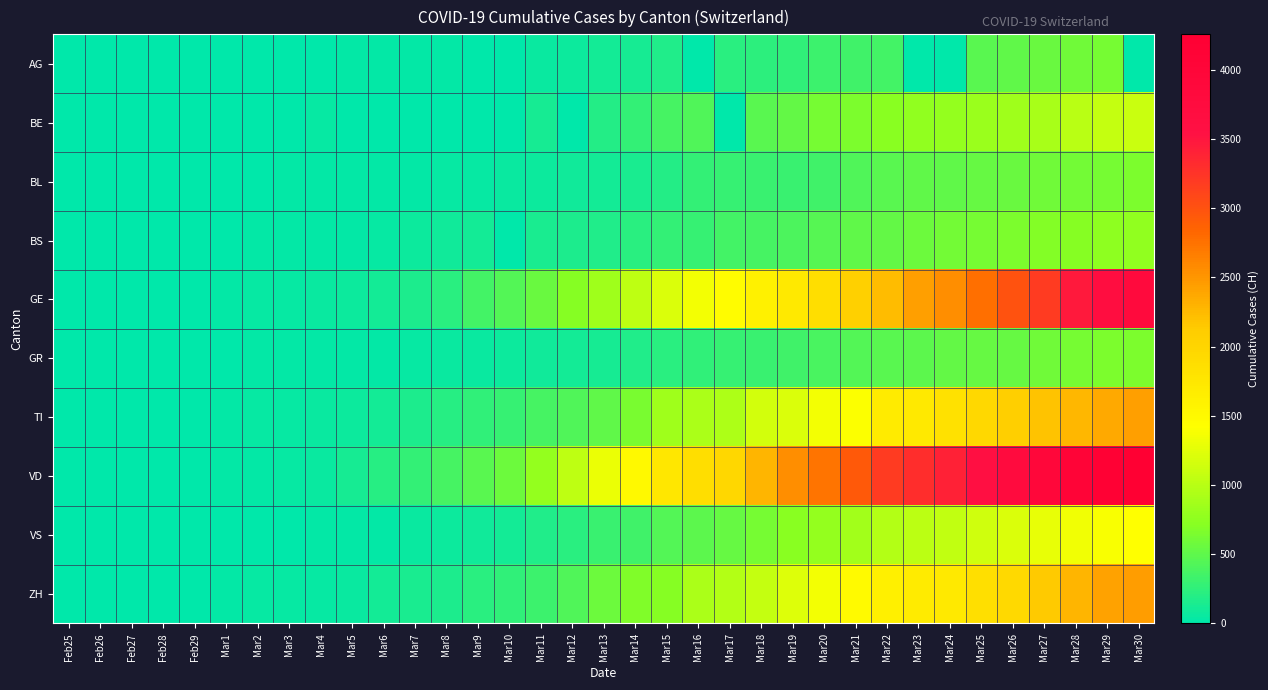

What is the difference between the highest and lowest values at Mar5?

130